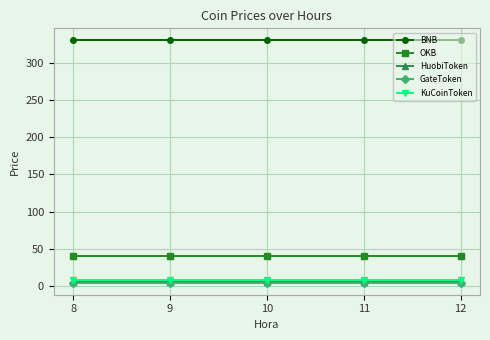

True or false: OKB and GateToken cross at least once.

False